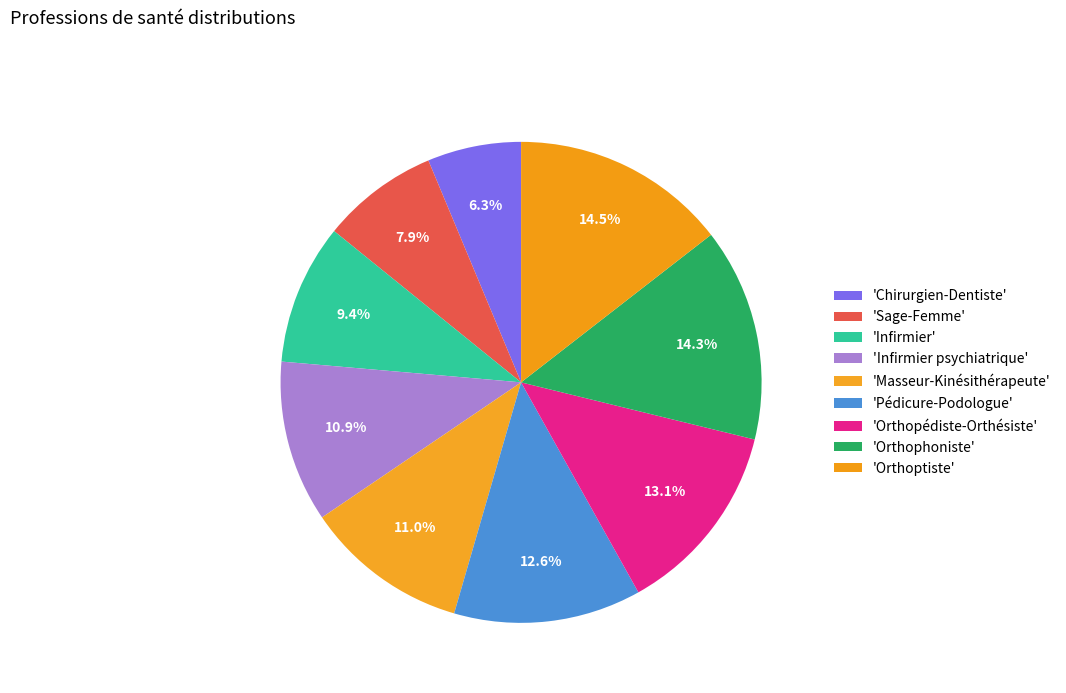

How many segments does this pie chart have?

9